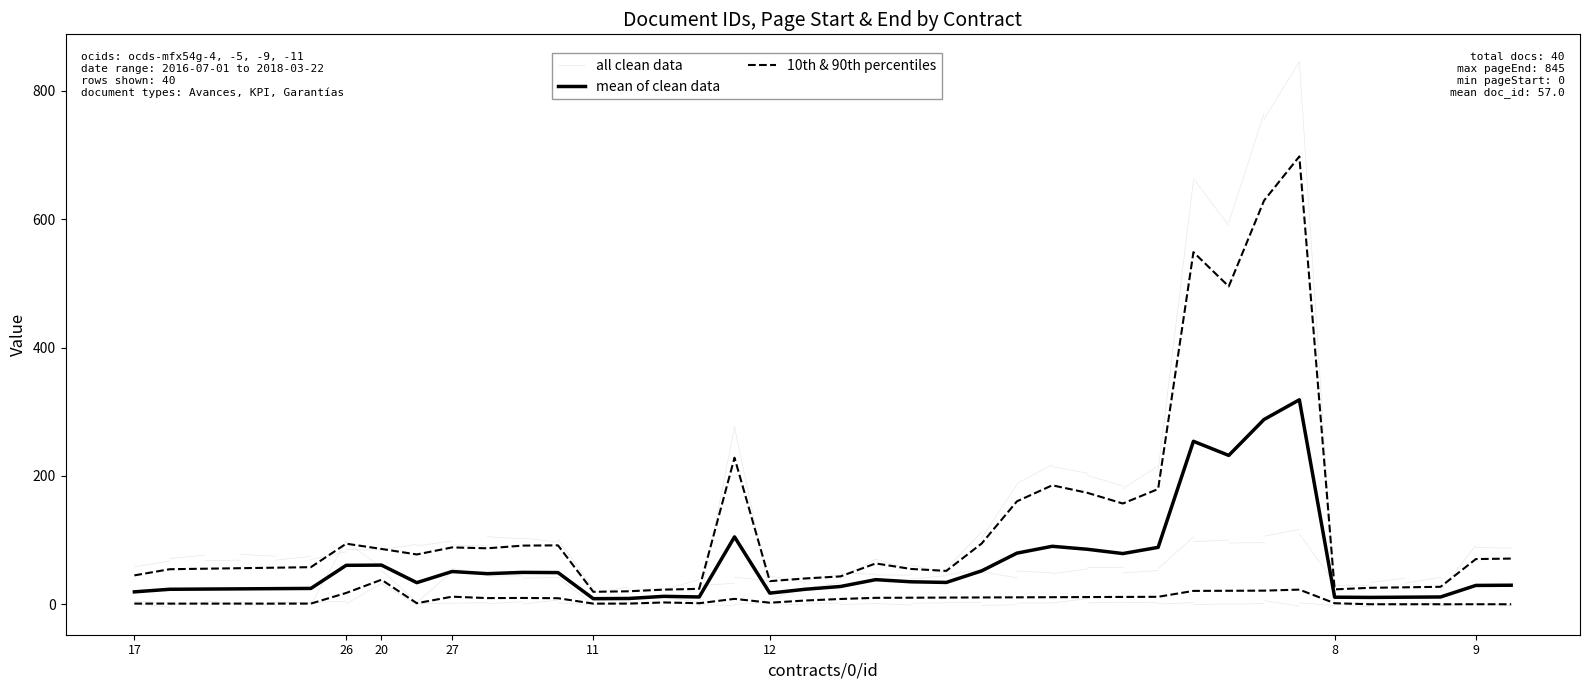

What is the difference between the maximum and second lowest values in the pageStart series?

34